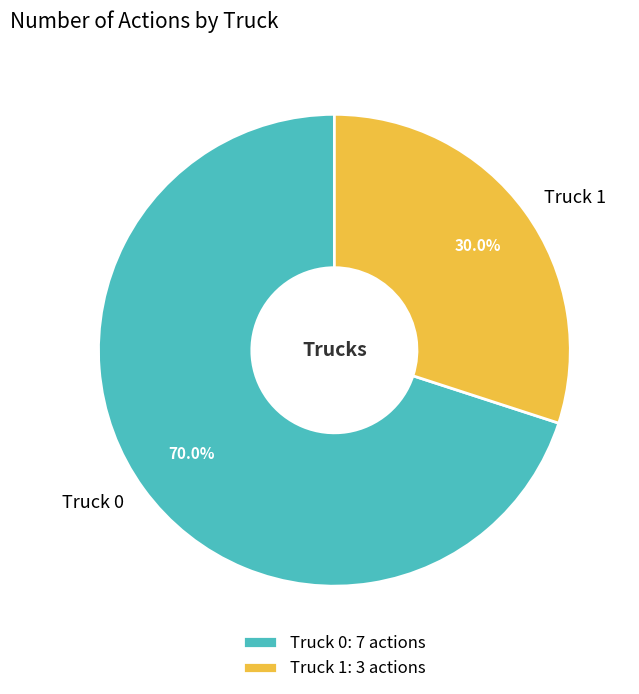

What is the smallest slice in the pie chart?

Truck 1